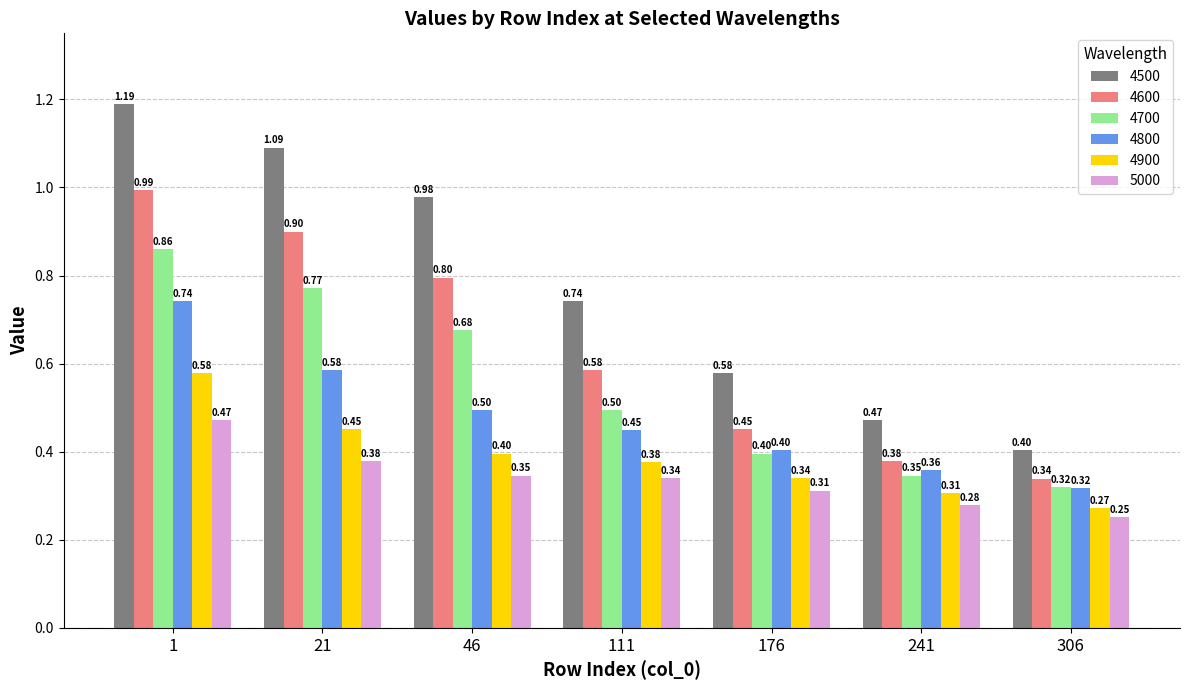

List the series in order of their peak value, lowest first.

5000, 4900, 4800, 4700, 4600, 4500